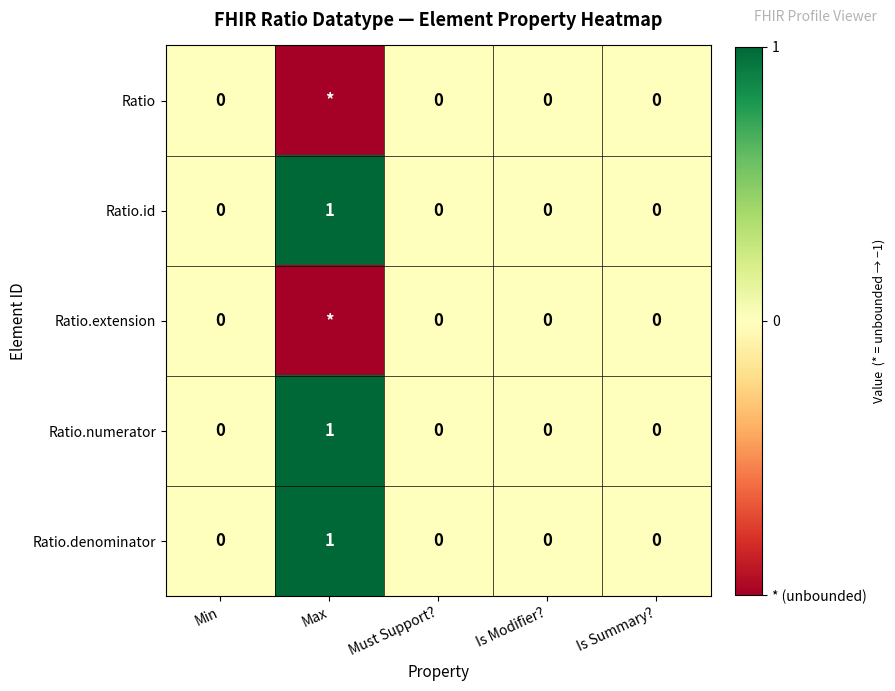

Is the value of Ratio.extension at Must Support? greater than the value of Ratio.id at Max?

No